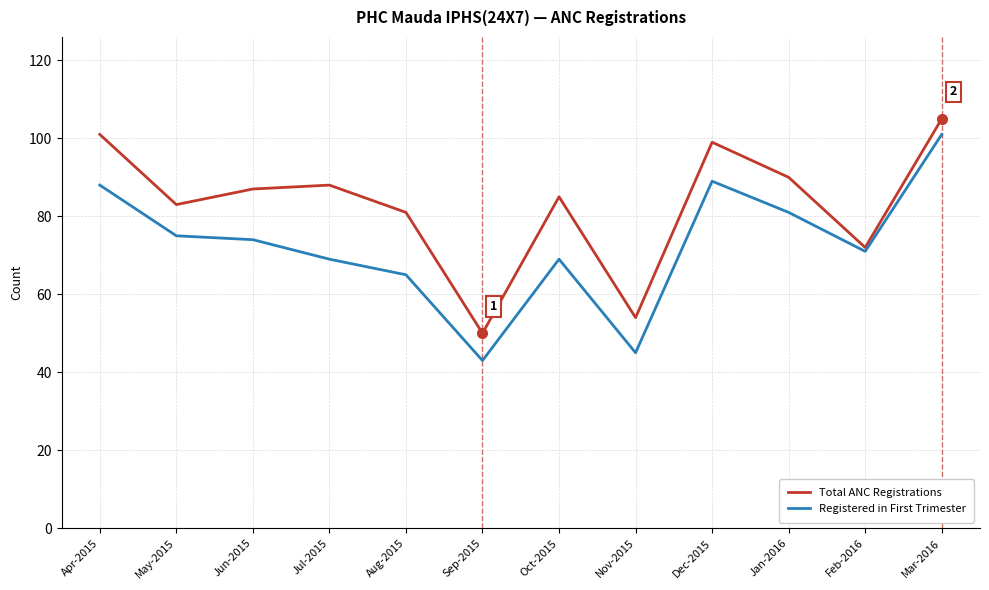

Read the Registered in First Trimester value at Apr-2015, to the nearest 5.

90